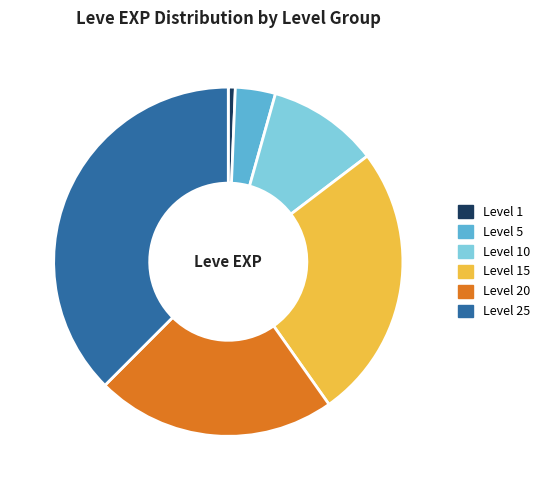

Between Level 5 and Level 1, which is larger?

Level 5